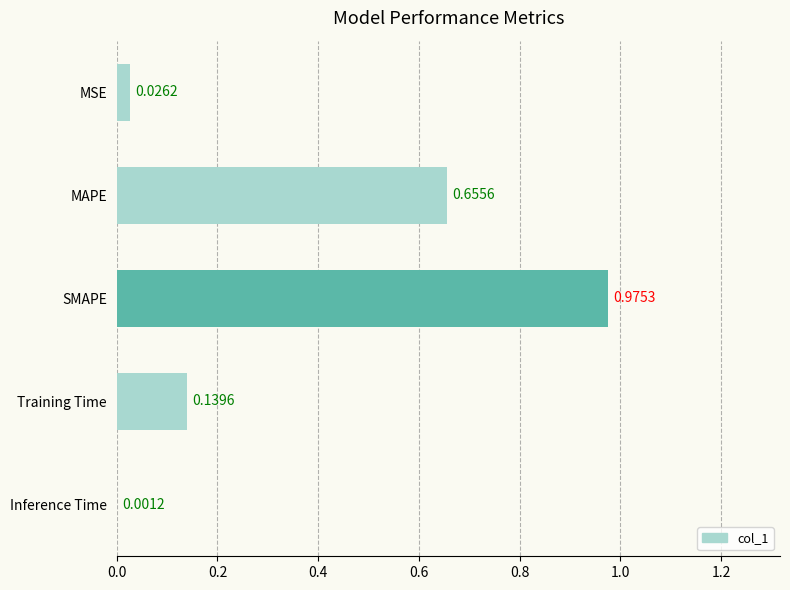

What is the change in value from MAPE to Inference Time?

-0.7